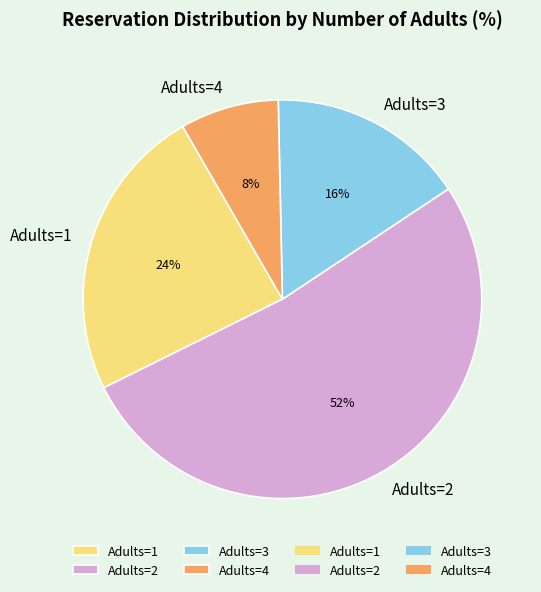

Is there a majority slice in this chart?

Yes